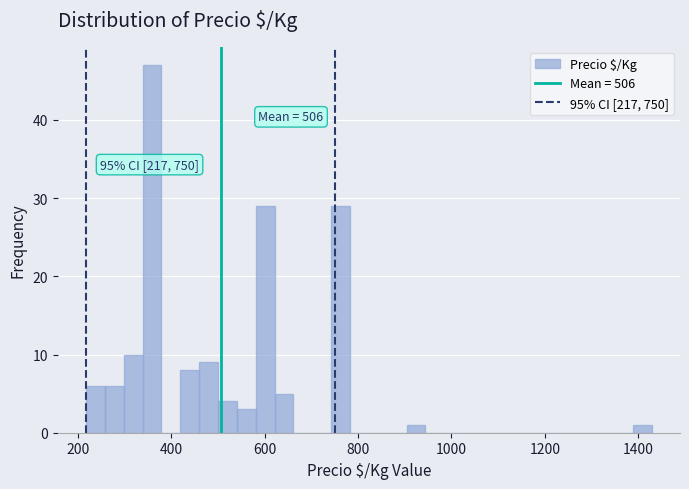

Around what value on the x-axis is the tallest bar? Give the approximate position of its centre, as read against the axis.

360